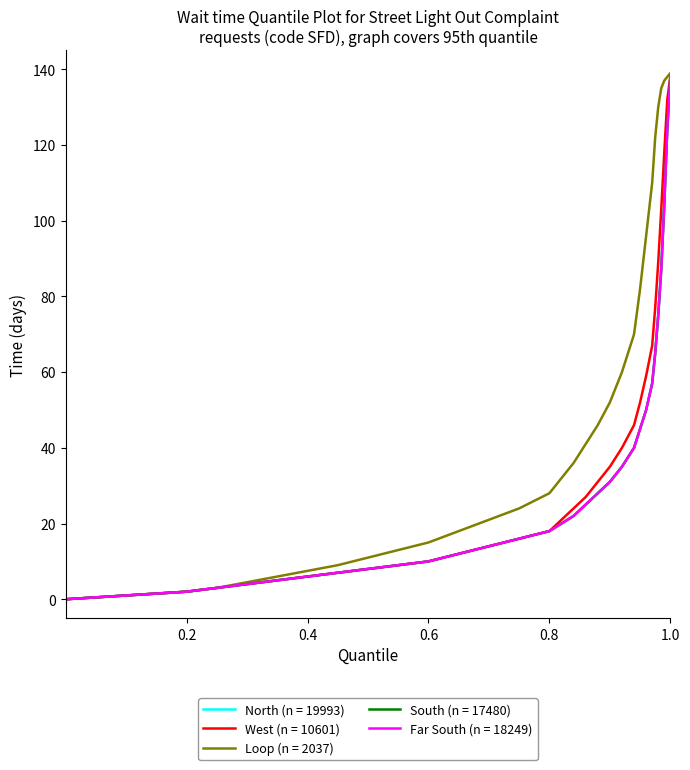

Does the chart have visible grid lines?

No